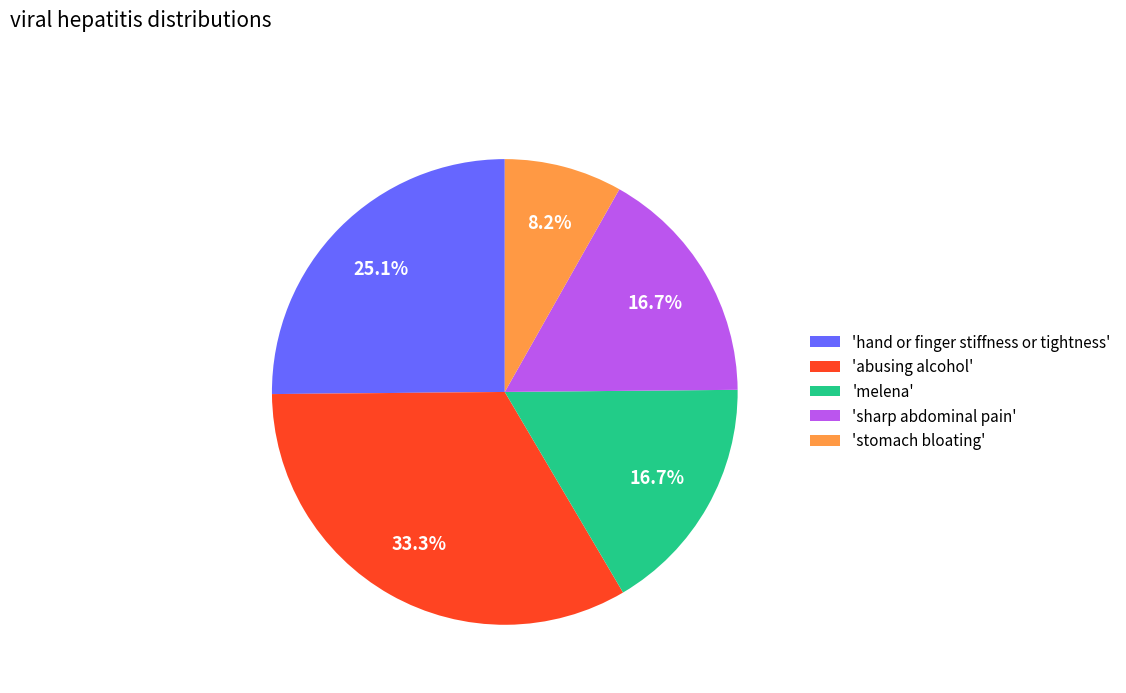

Which category has the smallest portion of the pie?

'stomach bloating'